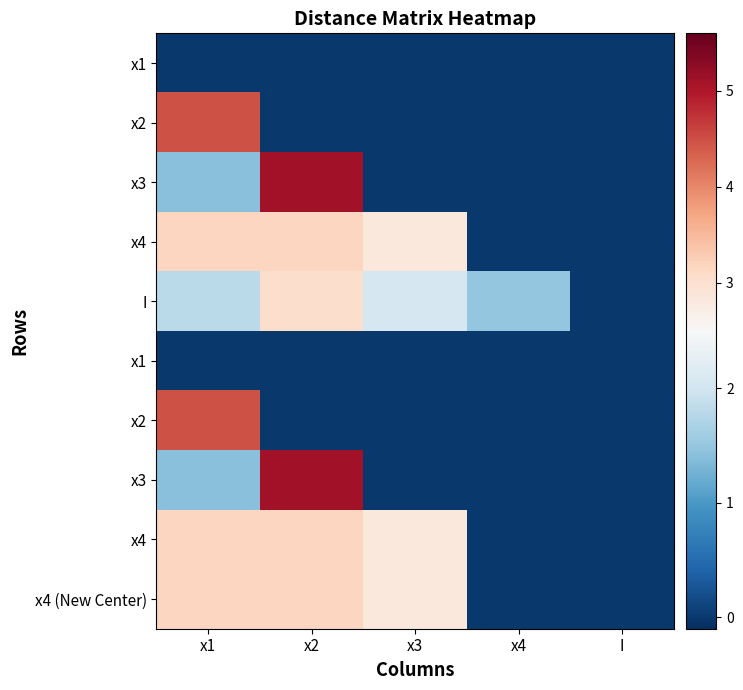

Count the number of data series in this chart.

10